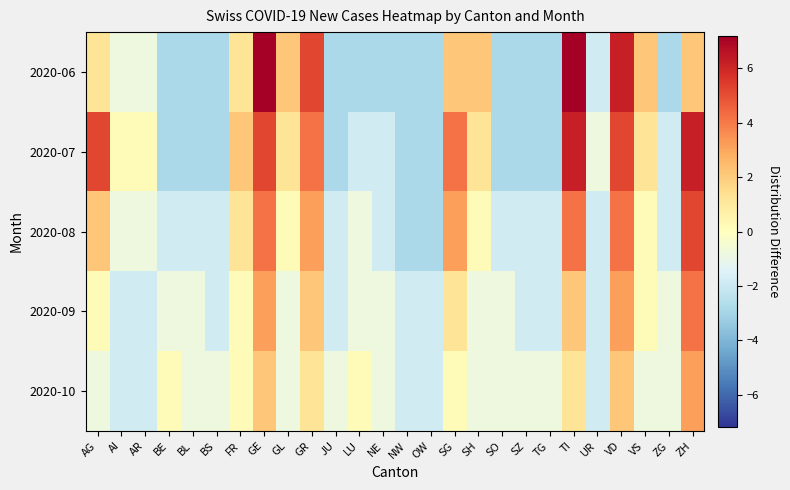

Count the number of data series in this chart.

5